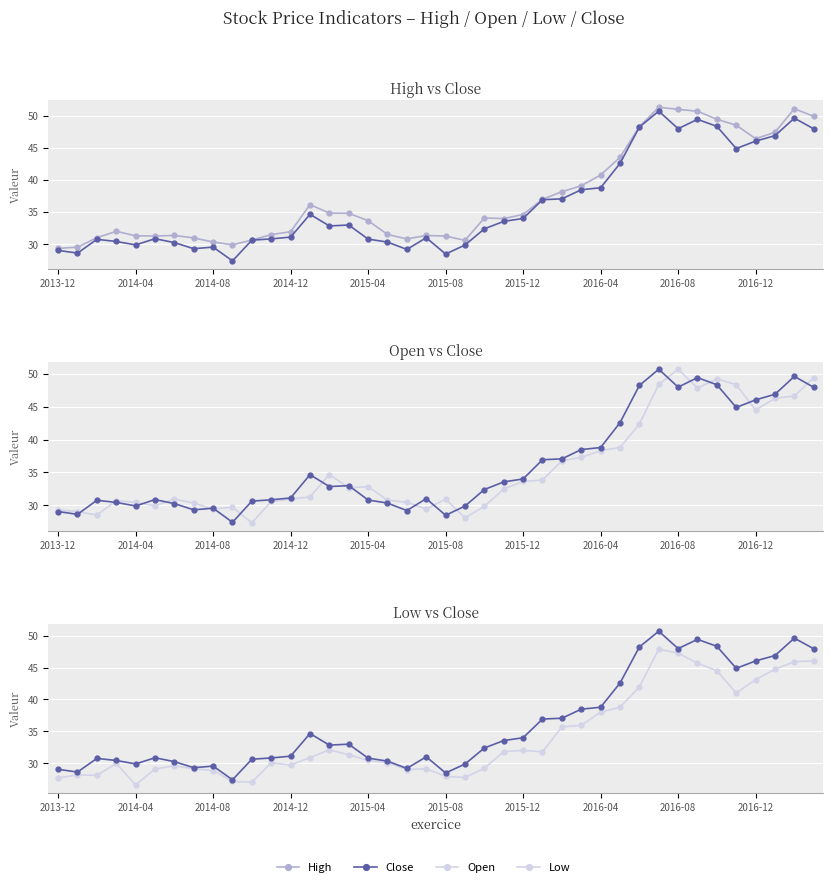

What is the maximum value for Open?

50.7